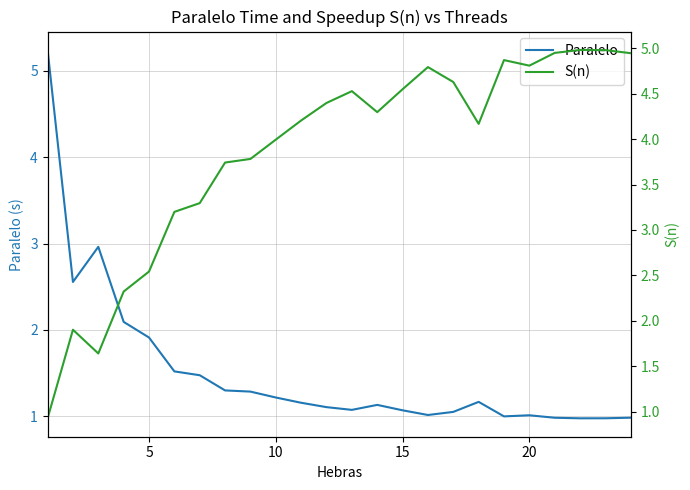

List the series in order of their overall mean, lowest first.

Paralelo, S(n)